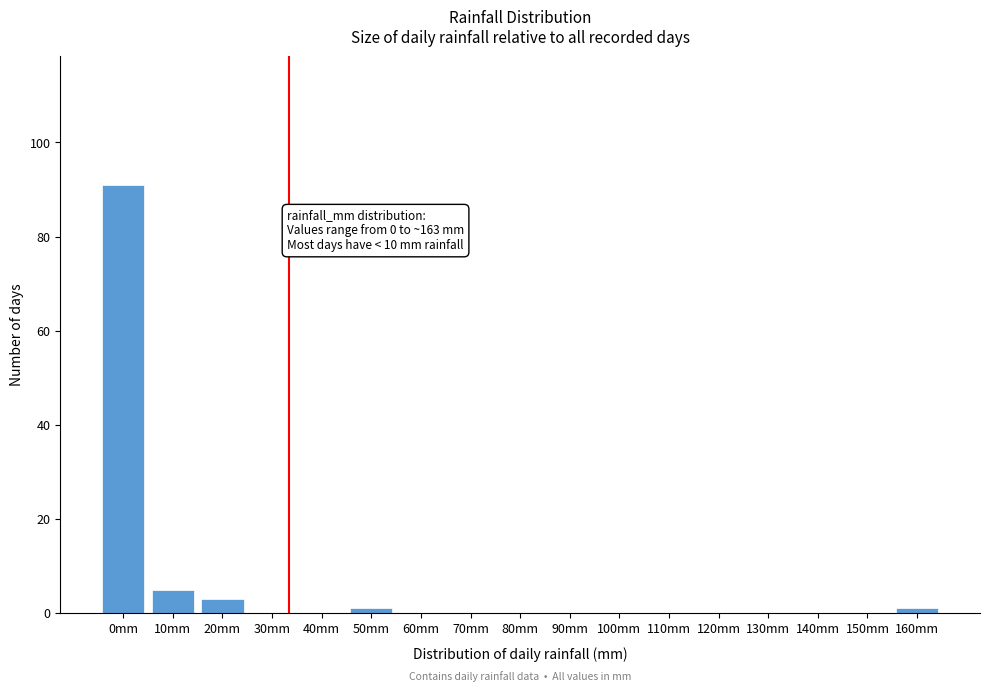

Reading right to left, list all the values displayed in this chart.

160mm=1	150mm=0	140mm=0	130mm=0	120mm=0	110mm=0	100mm=0	90mm=0	80mm=0	70mm=0	60mm=0	50mm=1	40mm=0	30mm=0	20mm=3	10mm=5	0mm=91